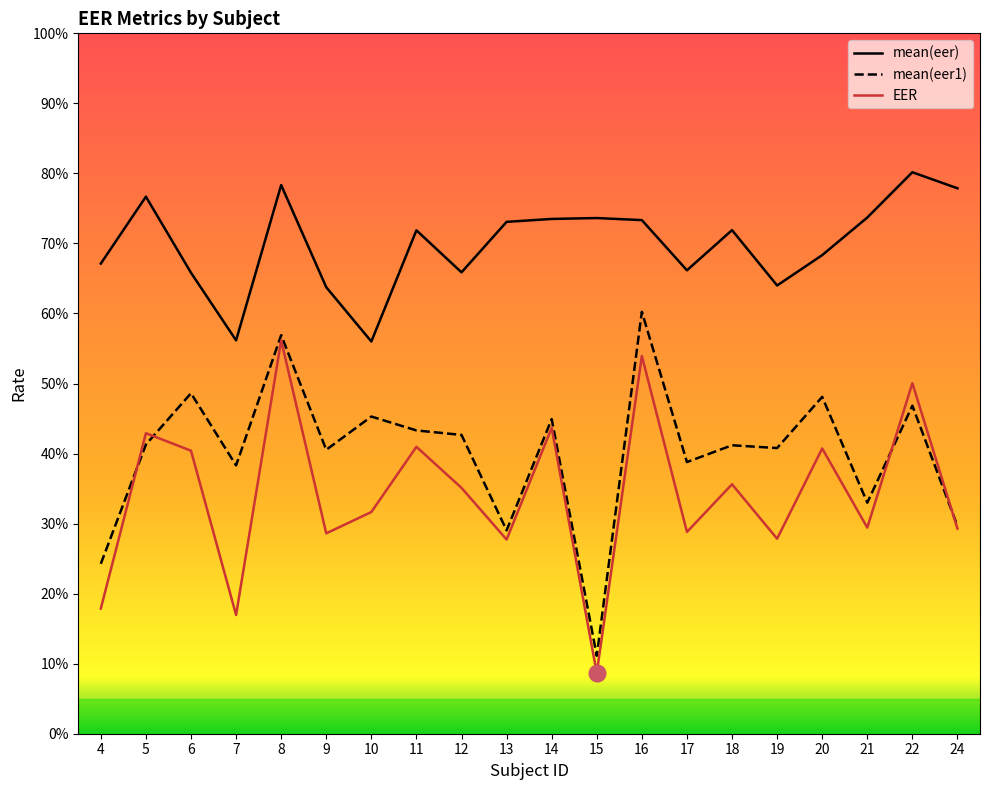

Where is the first local maximum for EER?

5